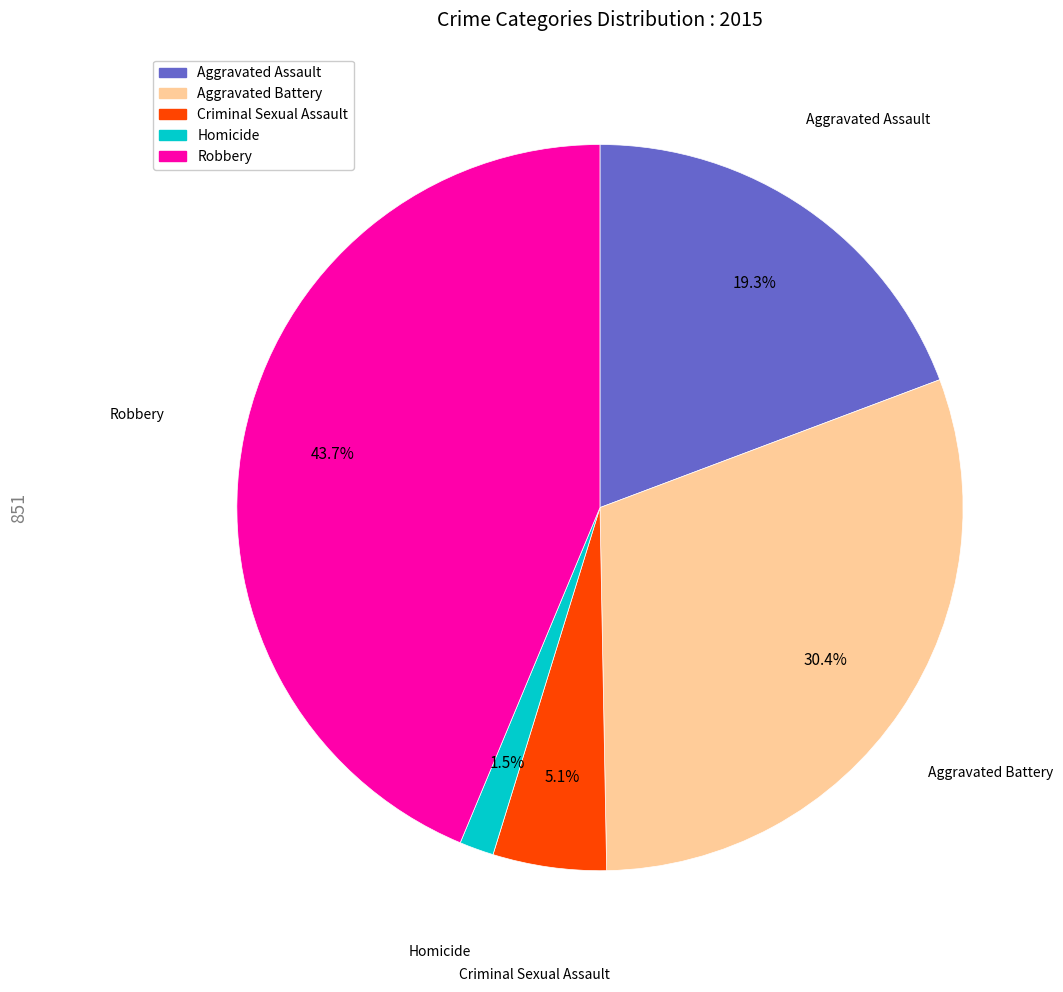

What percentage is the Criminal Sexual Assault slice, to the nearest percent?

5%